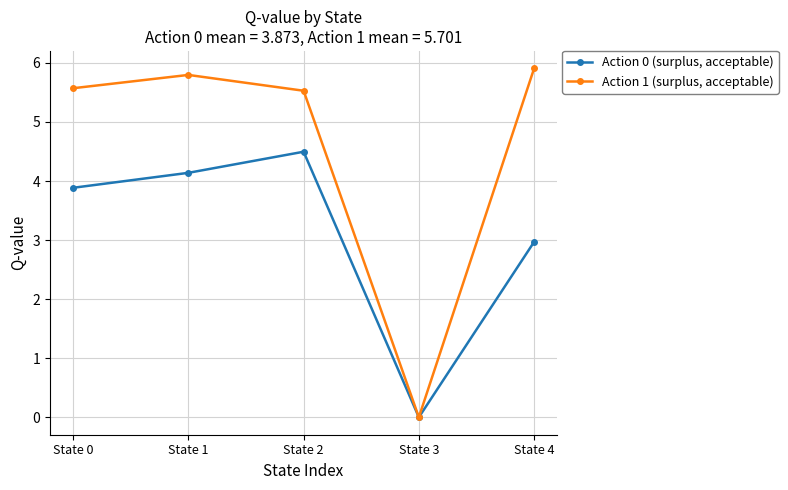

List the labels in order of Action 0 (surplus, acceptable) value, largest first.

State 2, State 1, State 0, State 4, State 3